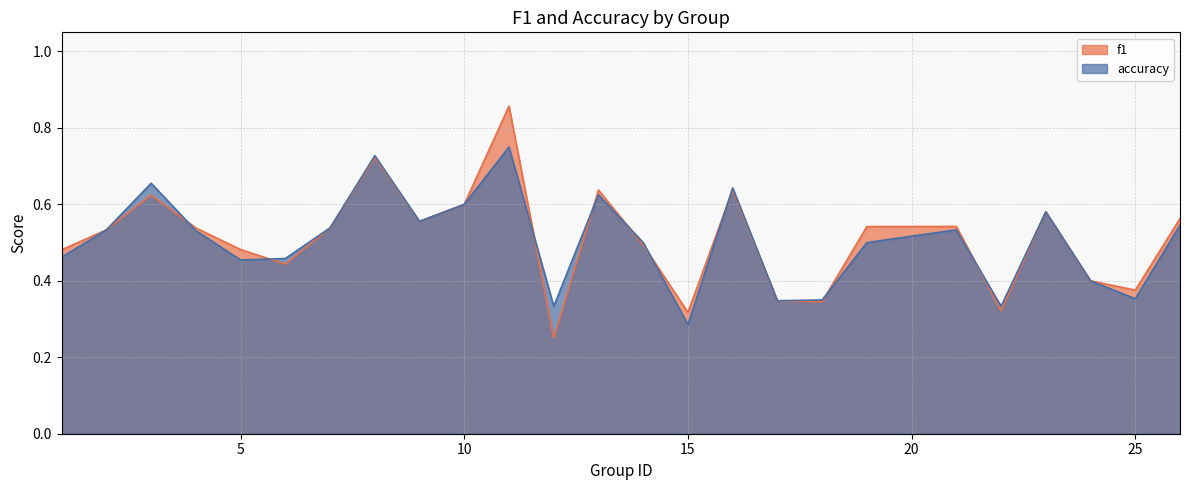

List the series in order of their peak value, highest first.

f1, accuracy